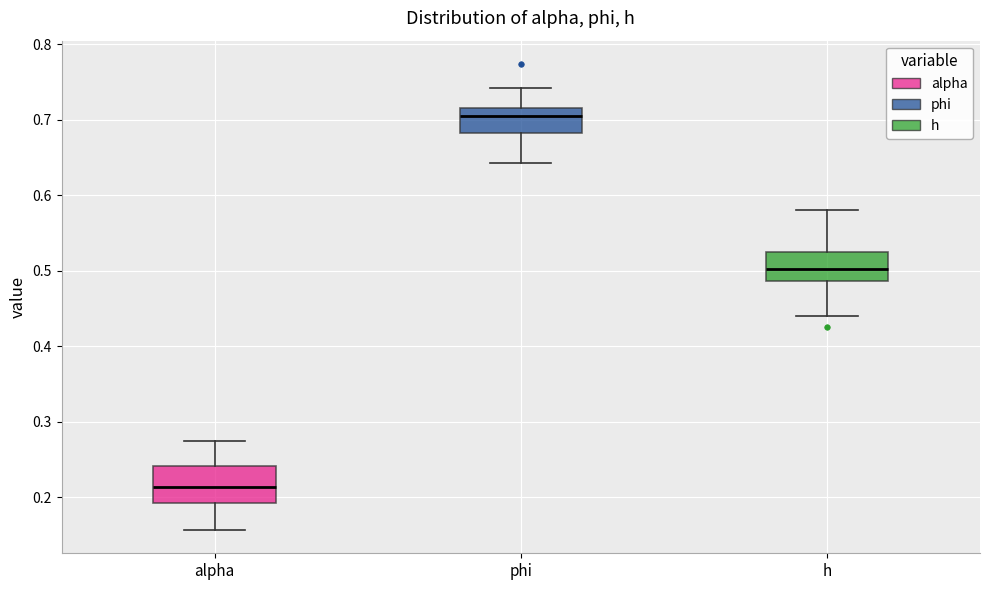

Which box has the highest median line?

phi